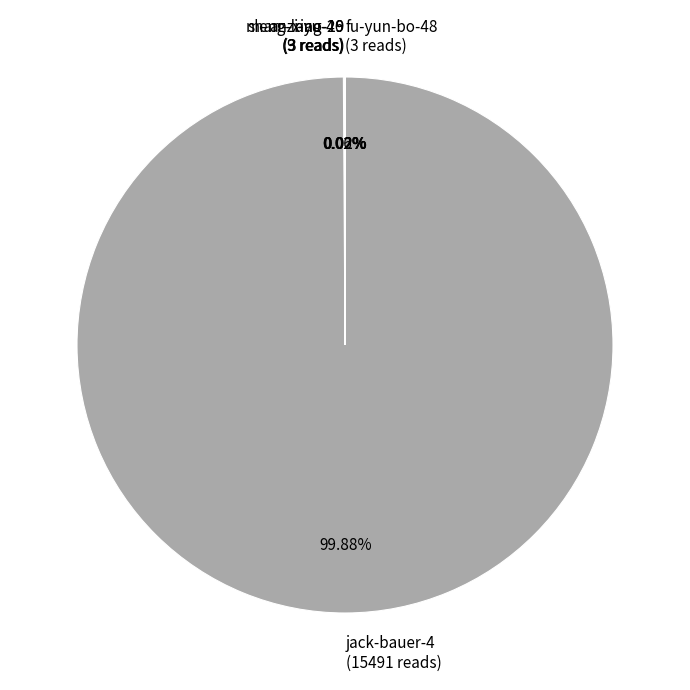

Does jack-bauer-4 (15491 reads) represent more than half of the total?

Yes